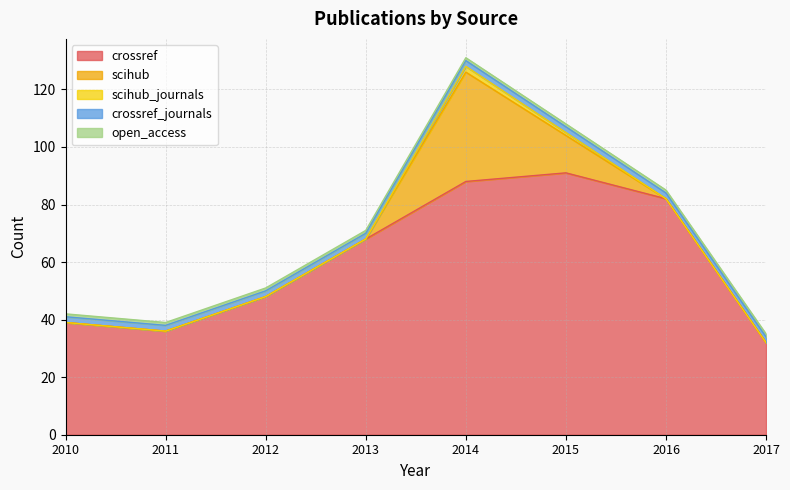

What is the value of the crossref_journals point at the 8th from the left?

2